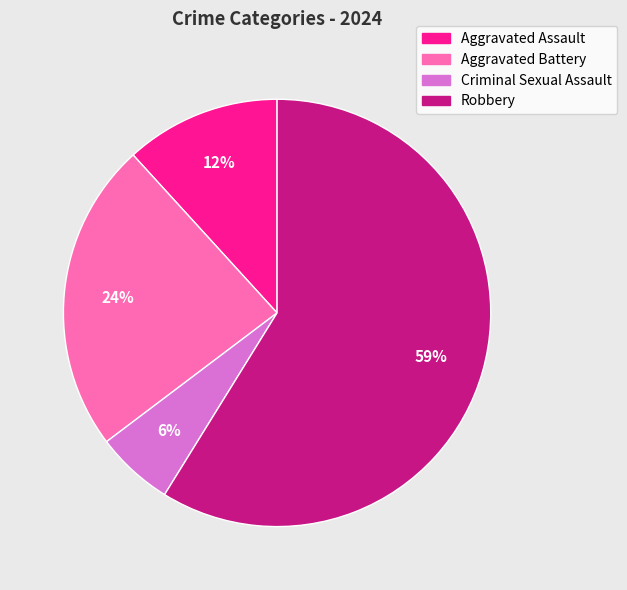

Count the number of slices in the pie.

4